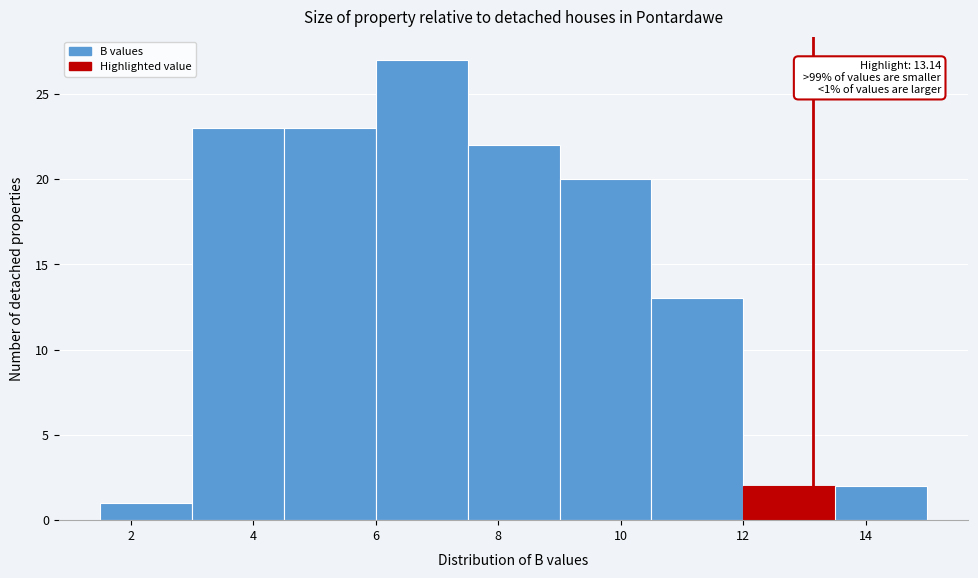

Which range on the x-axis has the tallest bar?

6.0 to 7.5